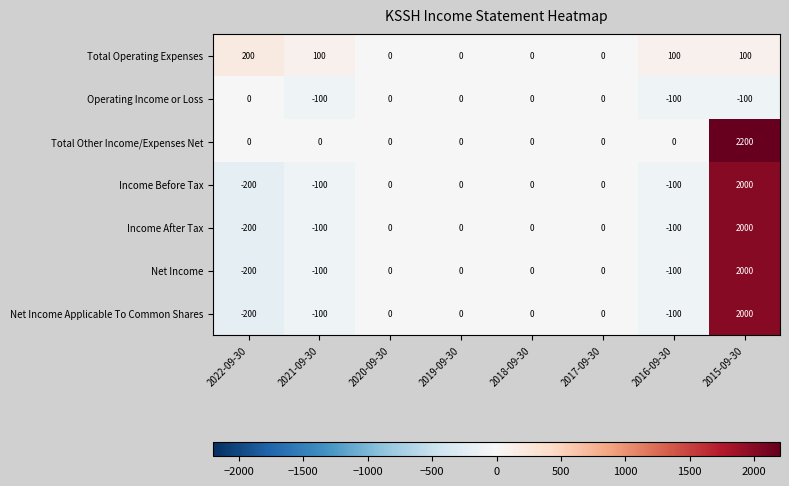

The value of Total Operating Expenses at 2017-09-30 is -97. True or false?

False